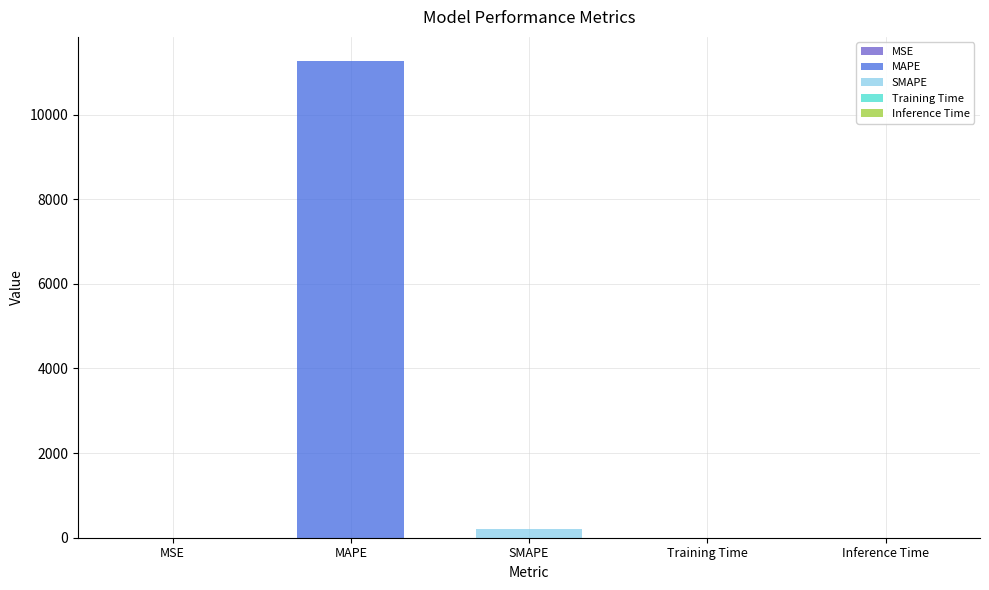

The chart shows a value of 196.5 at SMAPE. True or false?

True